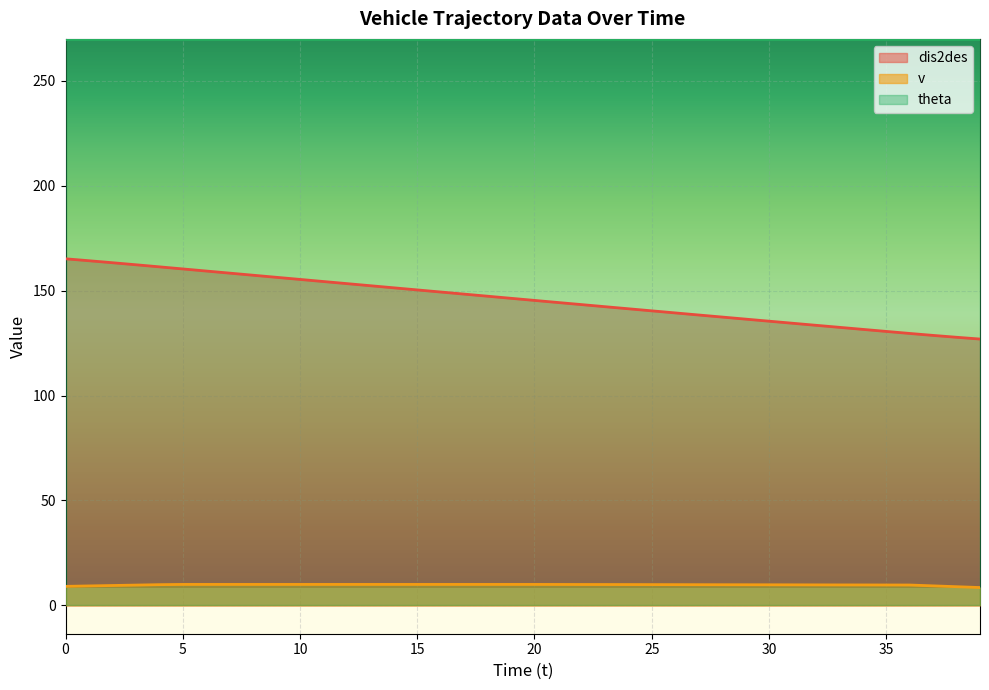

What is the sum of all dis2des values?

5836.9